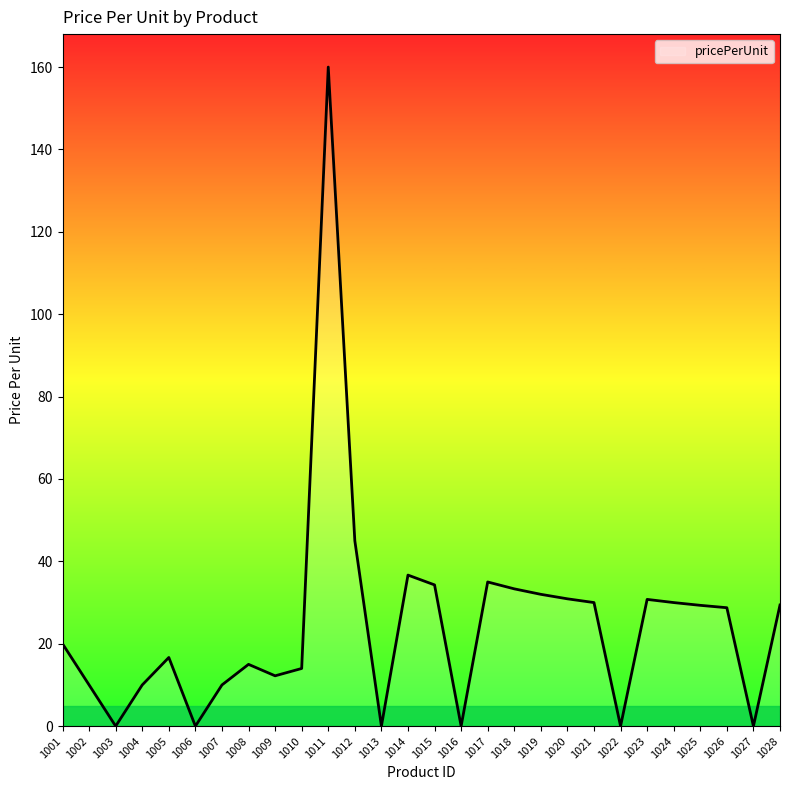

At which category does the data reach its first local peak?

1005